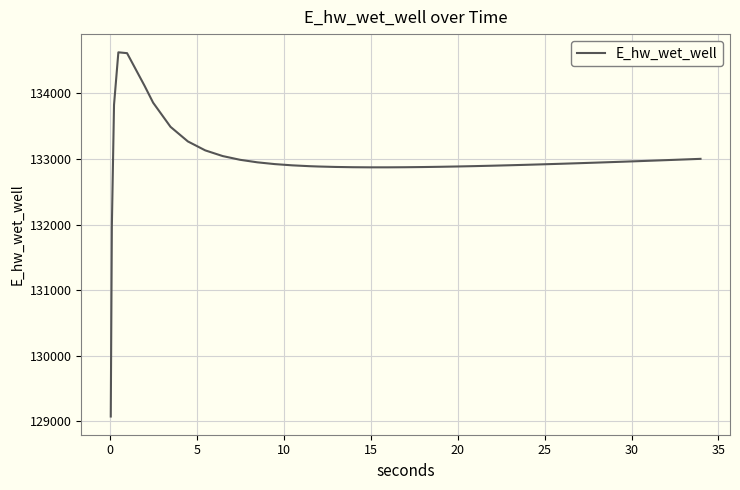

What is the difference between the maximum and minimum values?

5557.7